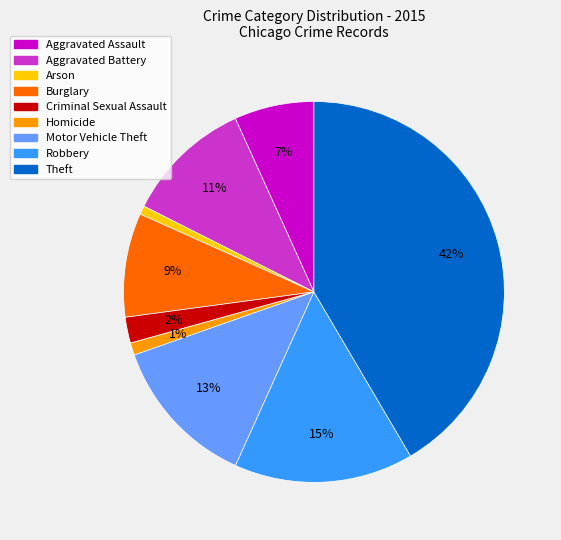

The Theft slice represents 53% of the pie. True or false?

False